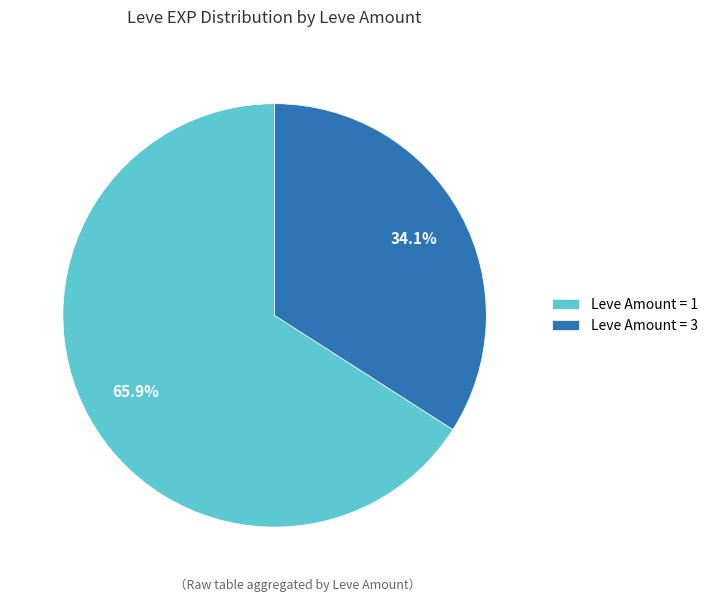

Combined, do Leve Amount = 1 and Leve Amount = 3 account for over 50%?

Yes